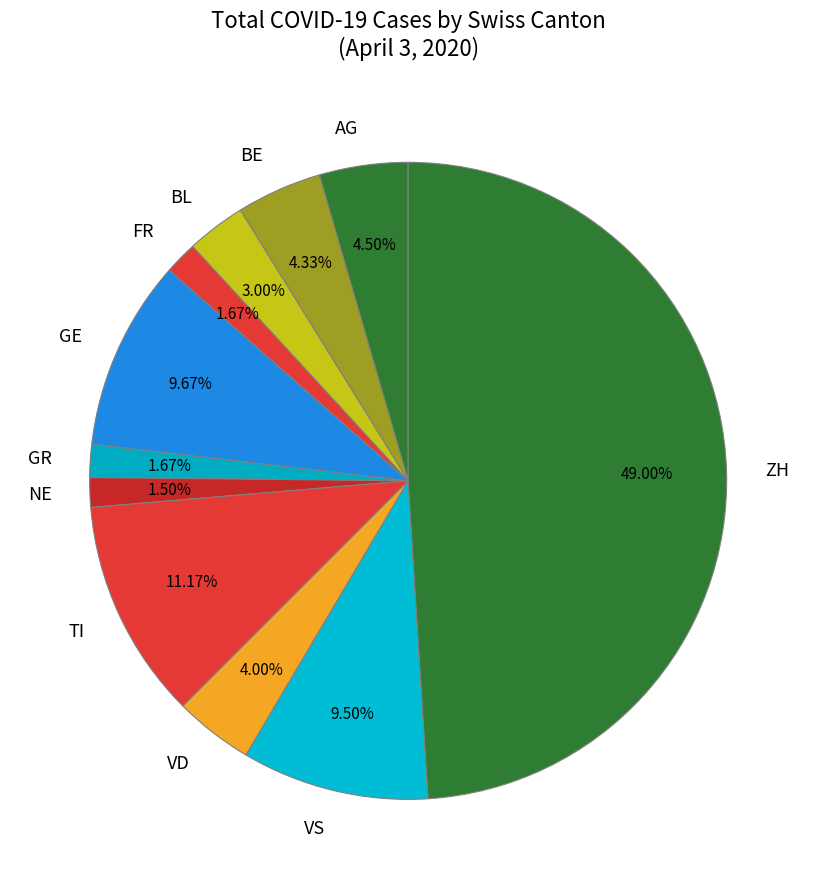

Is the sum of NE and FR greater than half?

No